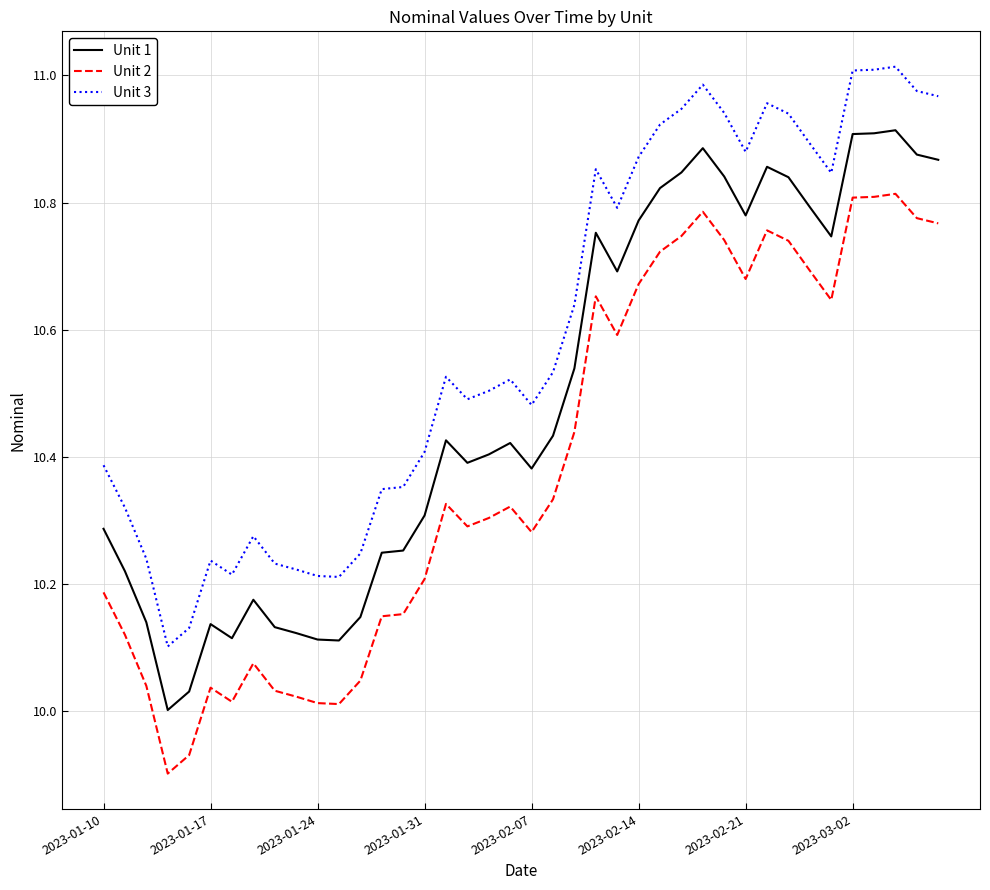

What is the difference between the maximum and minimum values in the Unit 2 series?

0.9